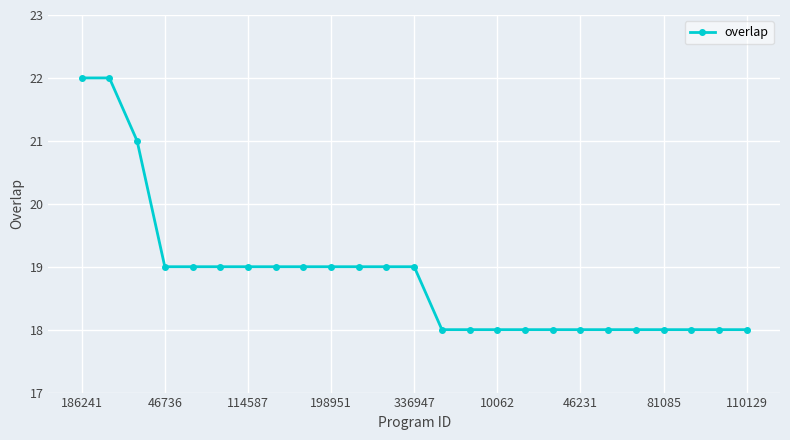

What is the difference between the maximum and minimum values?

4